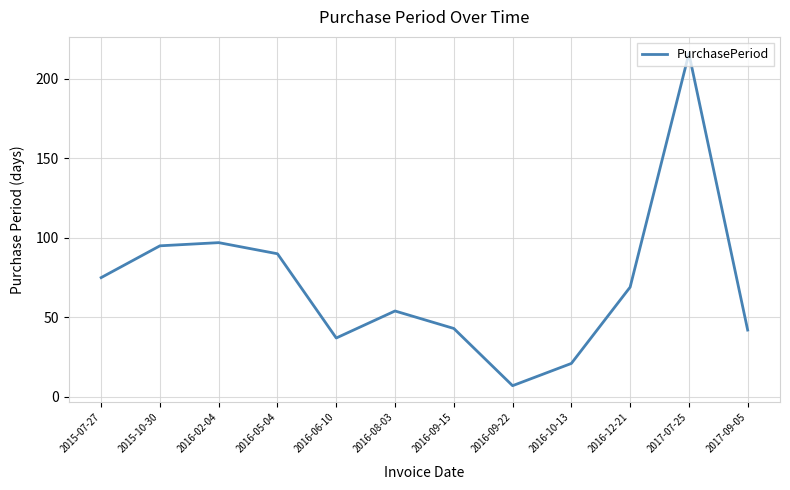

What value does the data have at 2015-07-27, to the nearest 10?

80